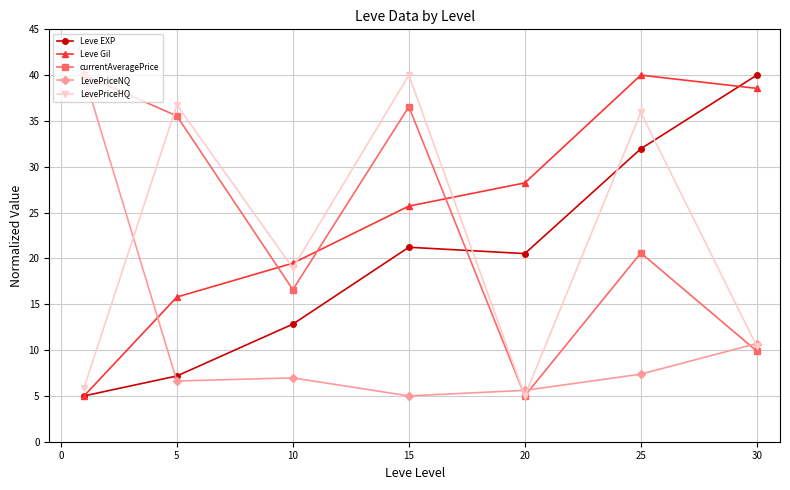

What is the maximum value shown in the chart?

40.0